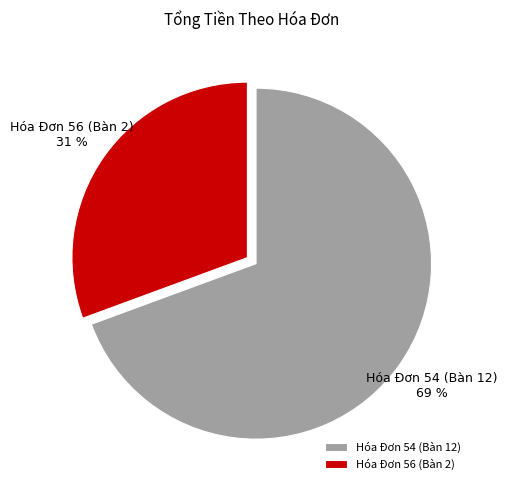

What is the ratio of the value at Hóa Đơn 56 (Bàn 2) to the value at Hóa Đơn 54 (Bàn 12)?

0.4